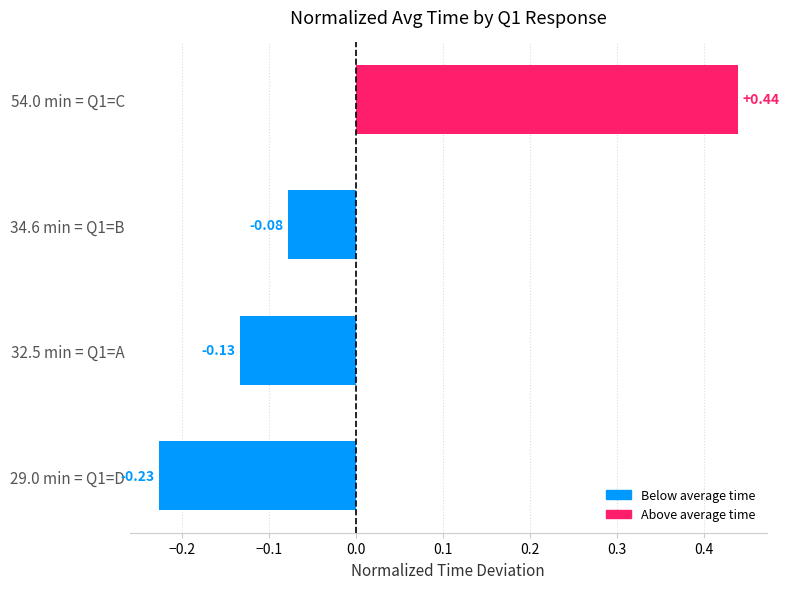

What is the change in value from 34.6 min = Q1=B to 54.0 min = Q1=C?

+0.5